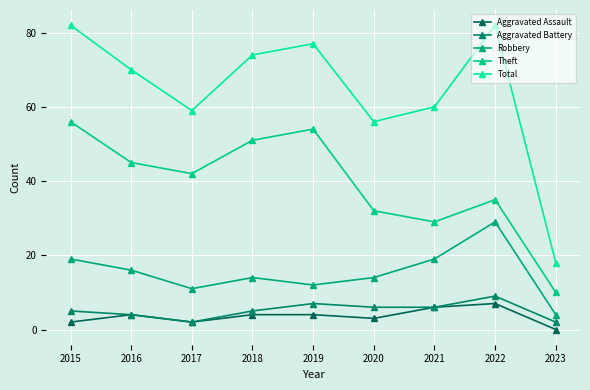

The value of Robbery at 2019 is 17. True or false?

False